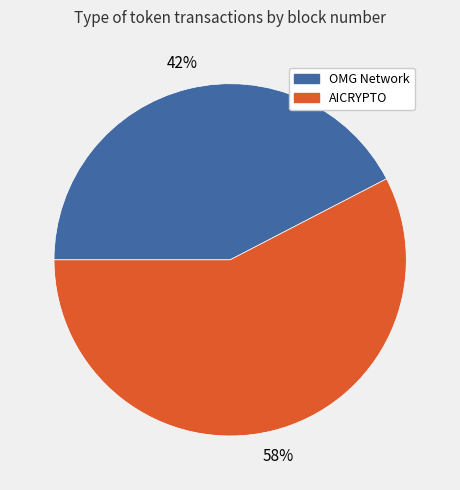

Is there any slice that represents more than half of the pie?

Yes